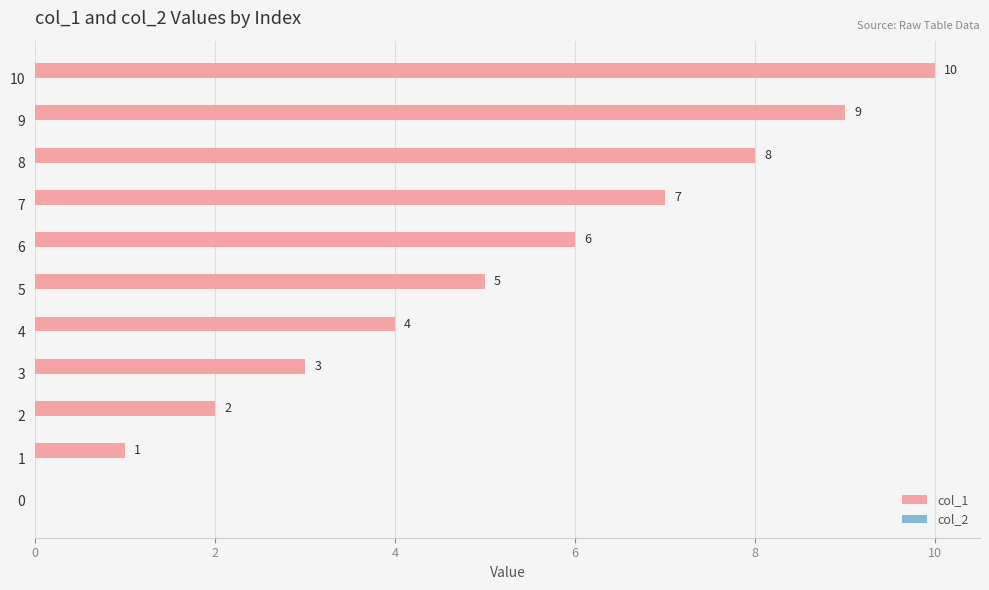

How many values are between 2 and 8?

7